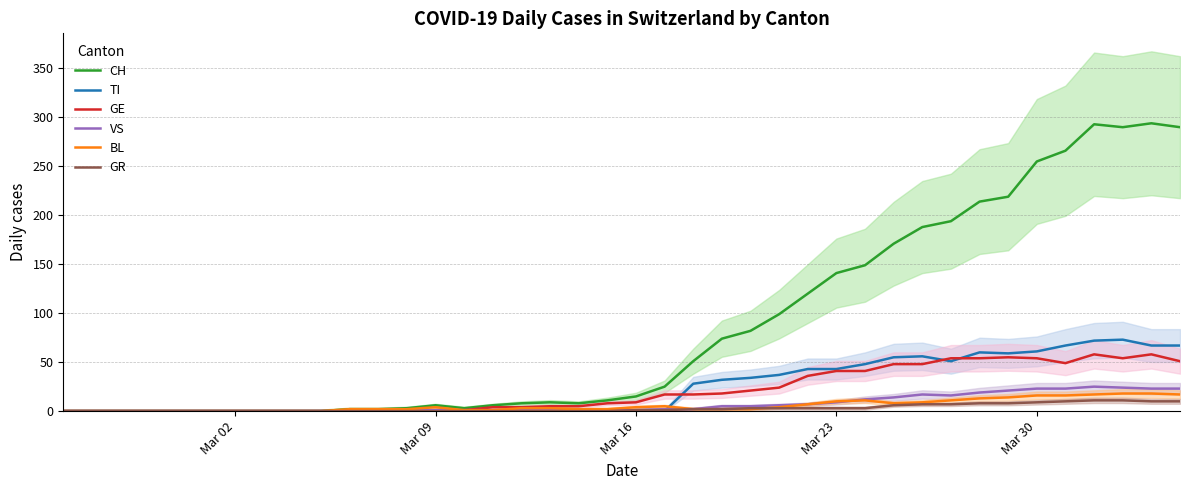

What is the difference between the maximum and minimum values in the TI series?

73